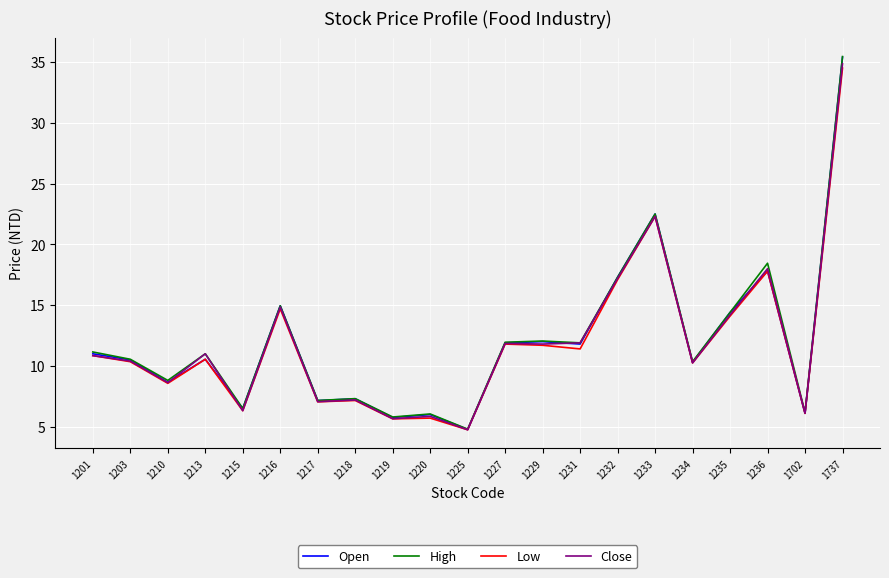

At which label does Low reach its minimum?

1225